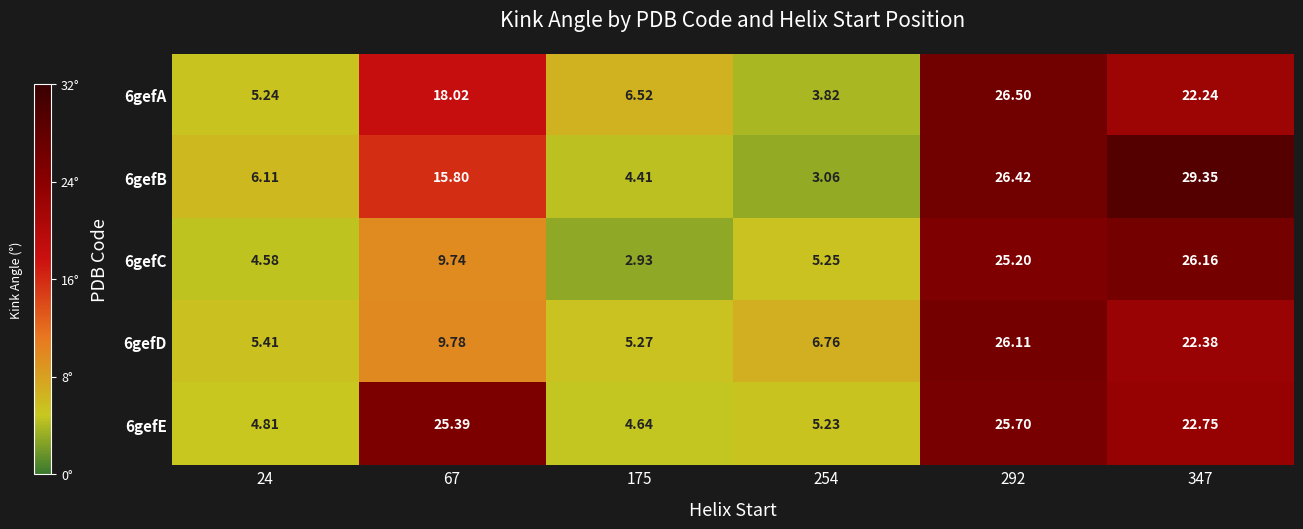

Is the value of 6gefA at 24 greater than the value of 6gefB at 347?

No